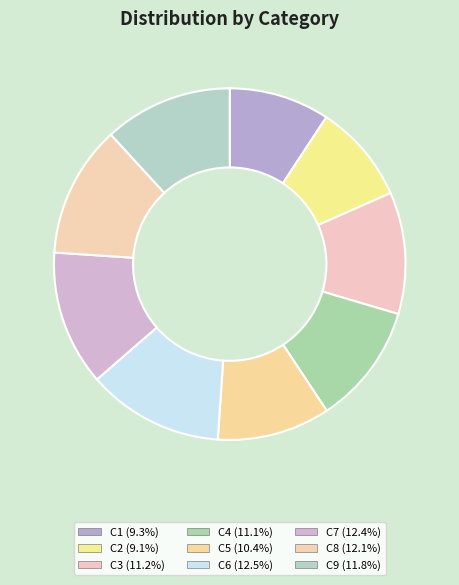

What is the ratio of the value at C4 to the value at C9?

0.9